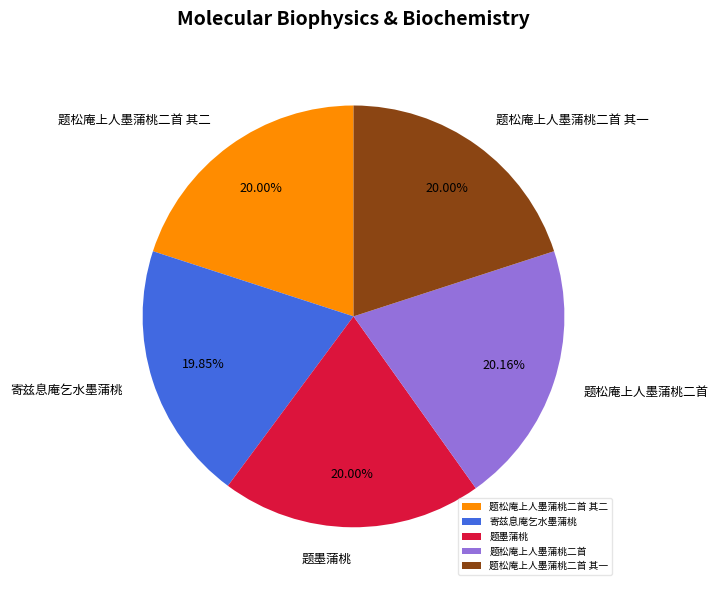

Does 题墨蒲桃 account for over 50% of the chart?

No